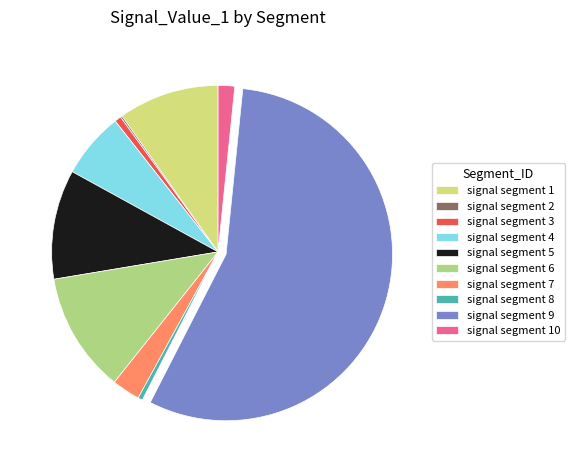

What portion of the pie excludes signal segment 7?

97.3%